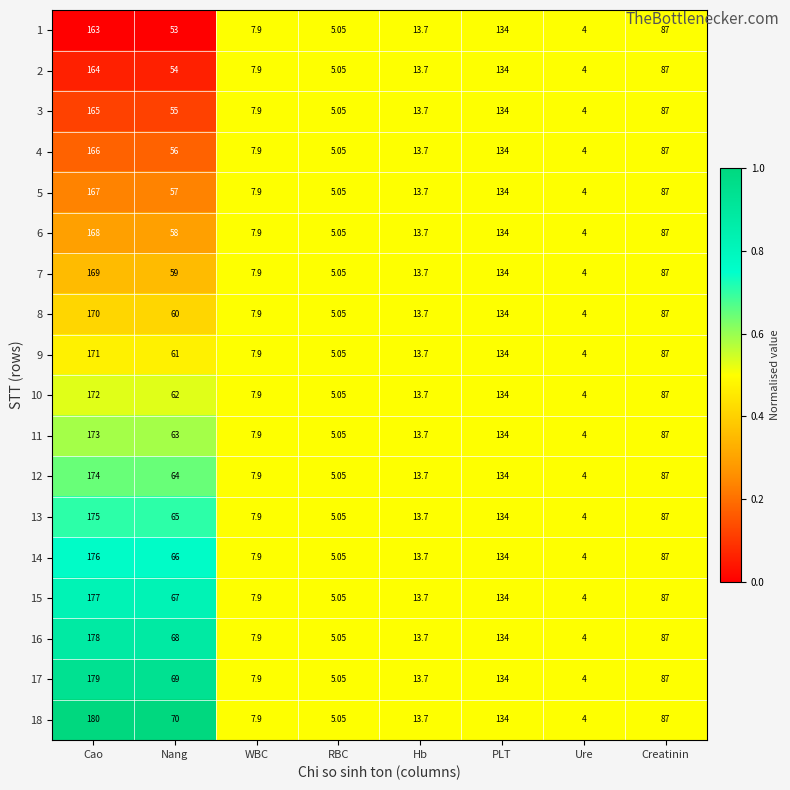

At which category is the sum across all series the highest?

Cao